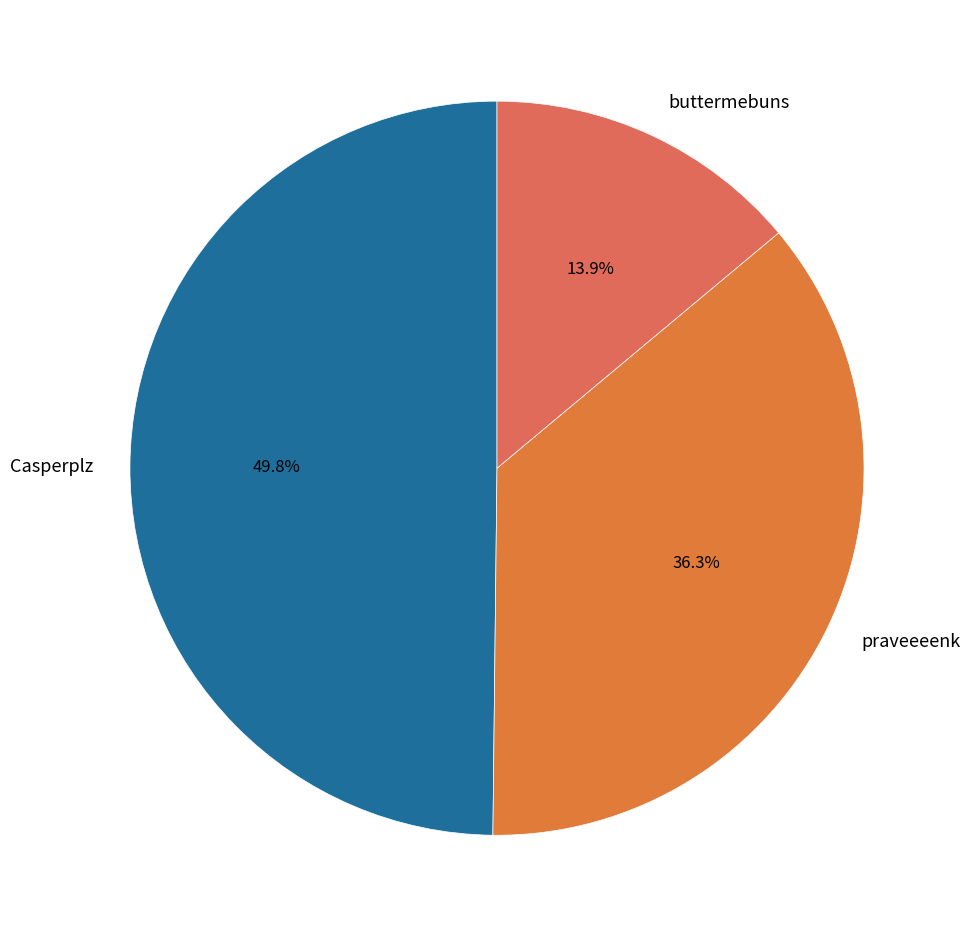

The Casperplz slice represents 50% of the pie. True or false?

True